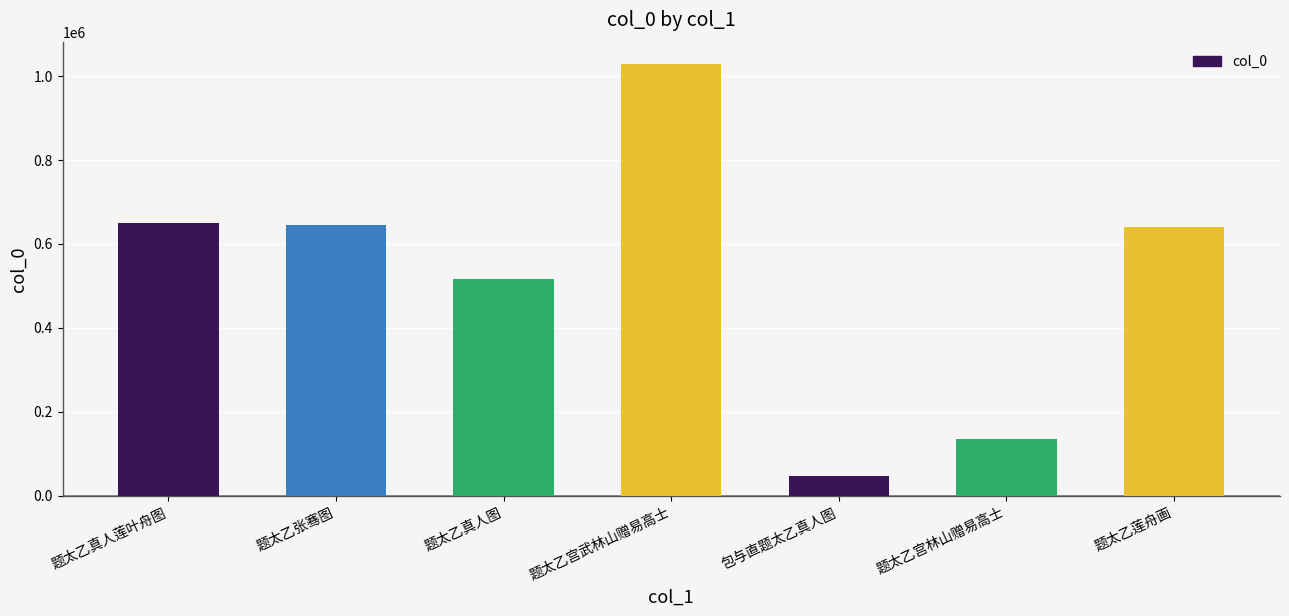

Is it true that the value at 题太乙宫林山赠易高士 is 135040?

True